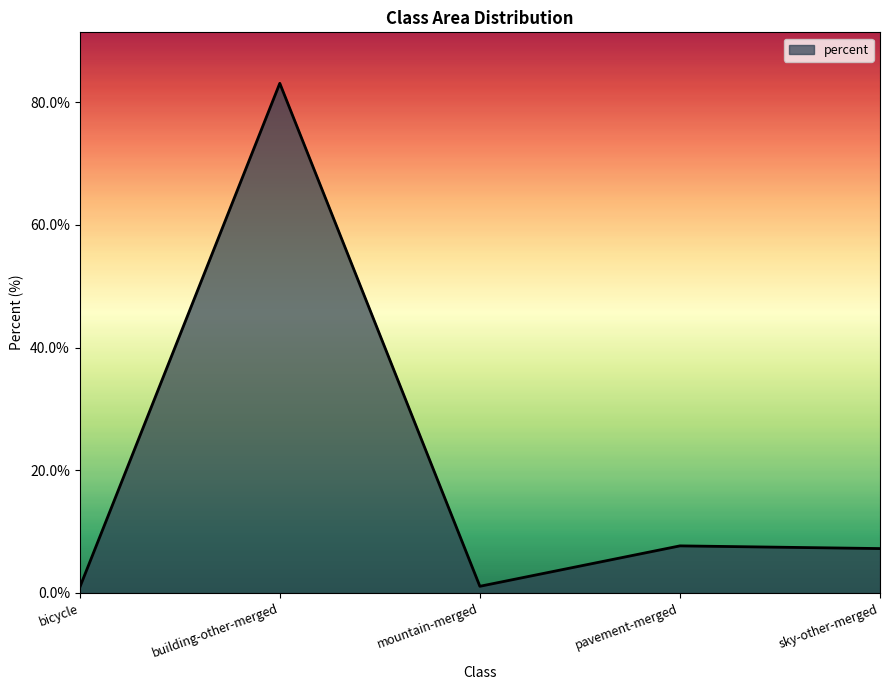

How many values exceed 7?

3